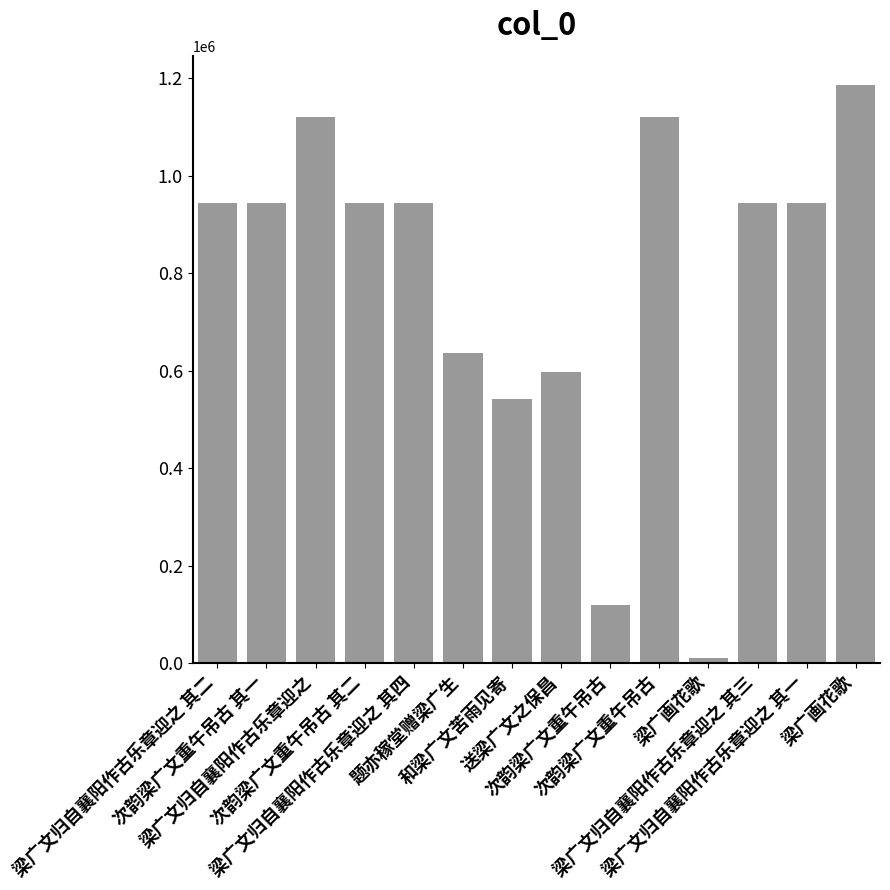

How many values are below 944095?

7